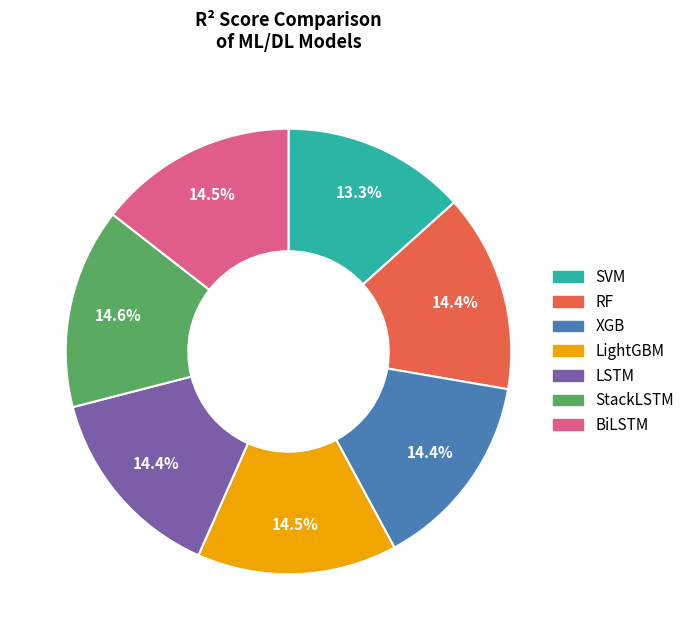

Count the number of slices in the pie.

7